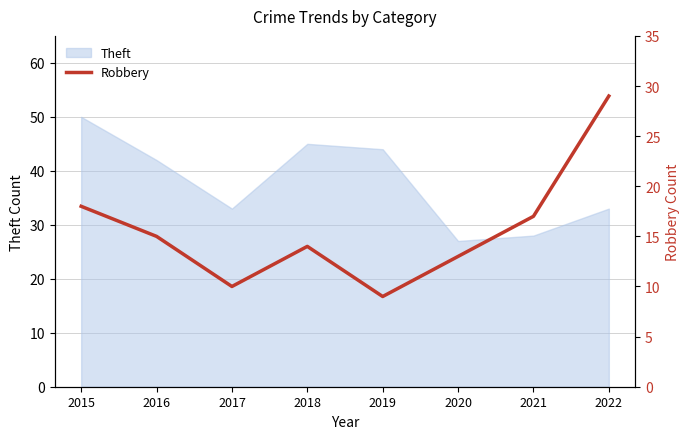

True or false: the data shows 29 at 2022.

True